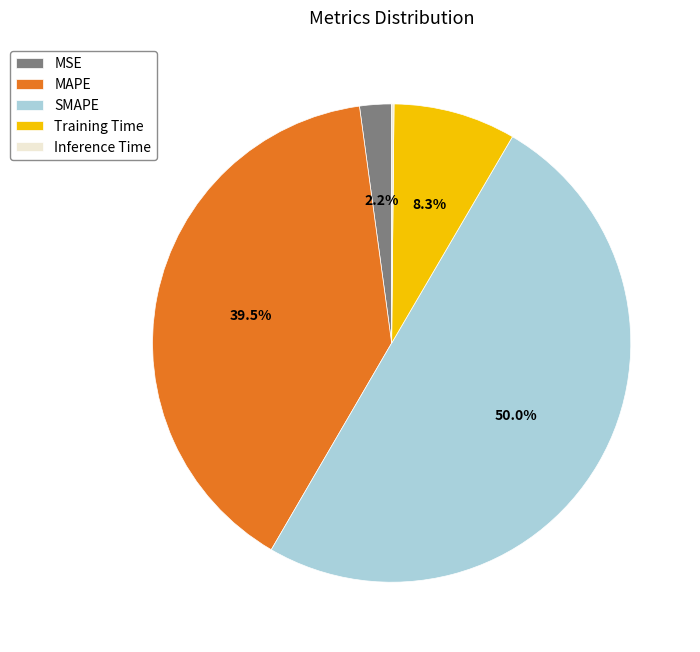

What percentage is NOT represented by MSE?

97.8%